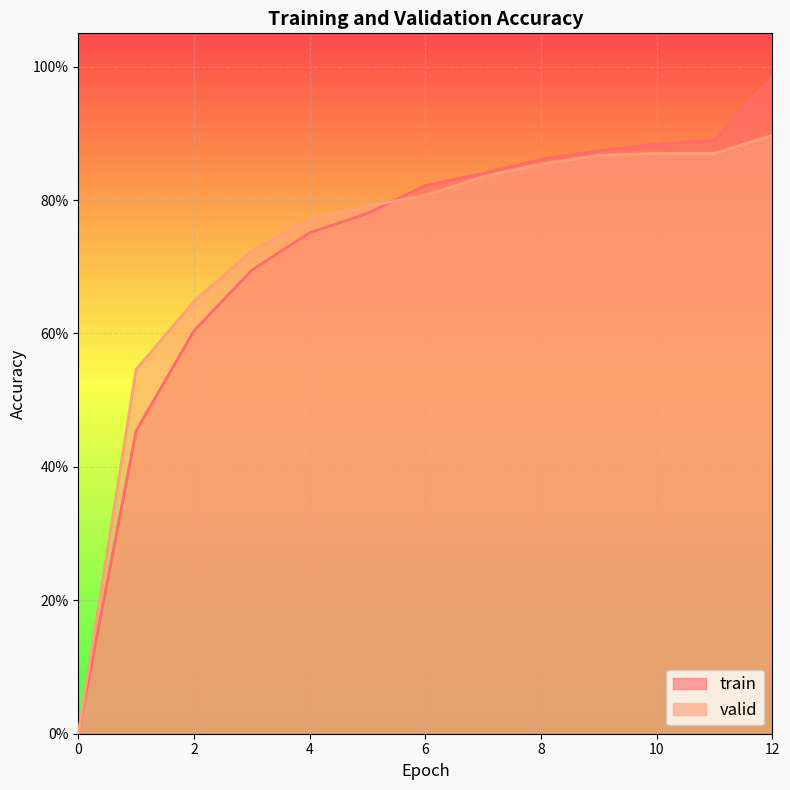

What is the difference between the maximum and second lowest values in the valid series?

0.4